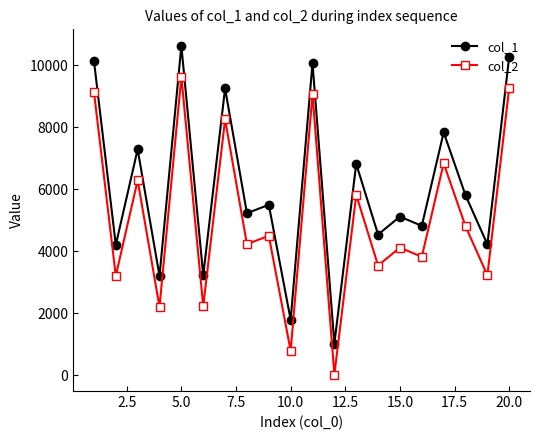

True or false: col_1 and col_2 intersect in this chart.

False